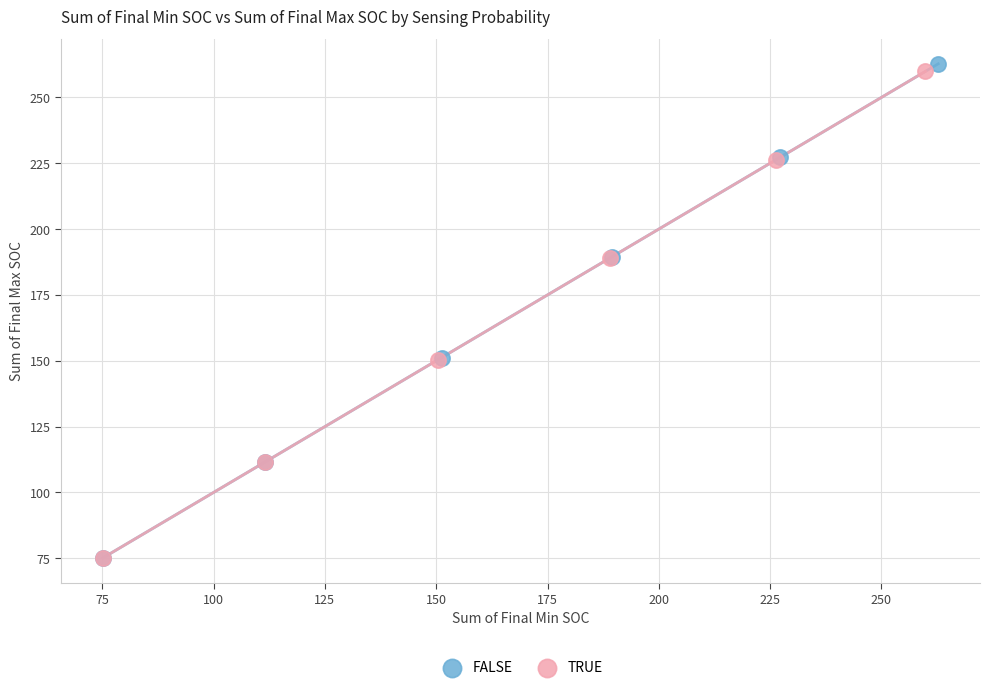

Which series has the widest spread of Y values?

FALSE